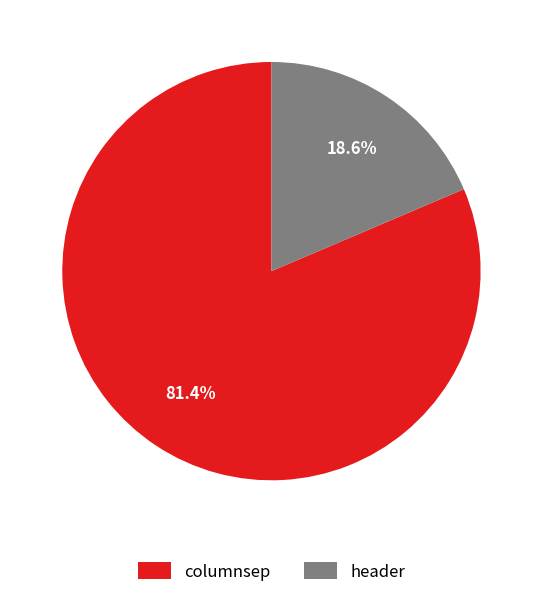

How many segments does this pie chart have?

2